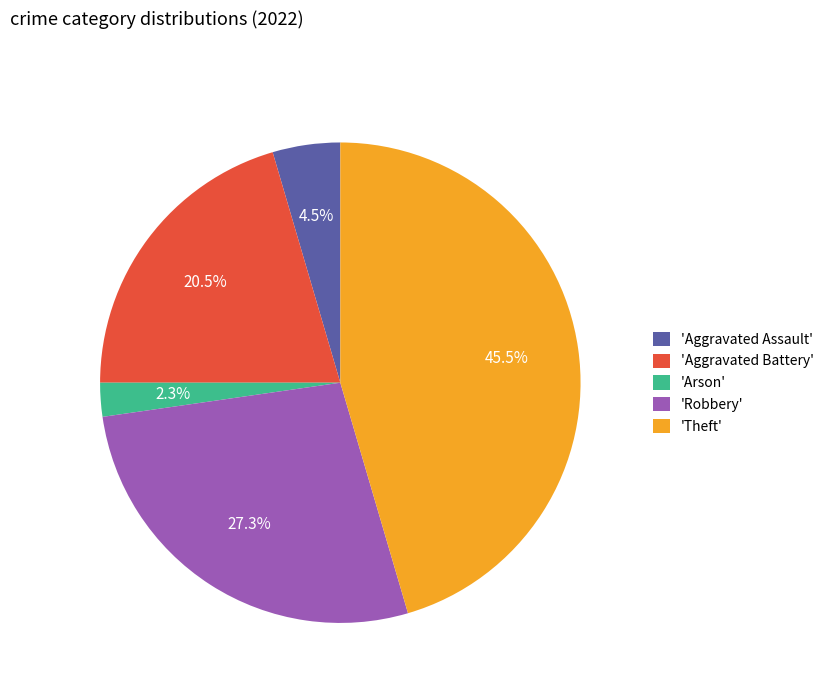

Does 'Arson' account for over 50% of the chart?

No